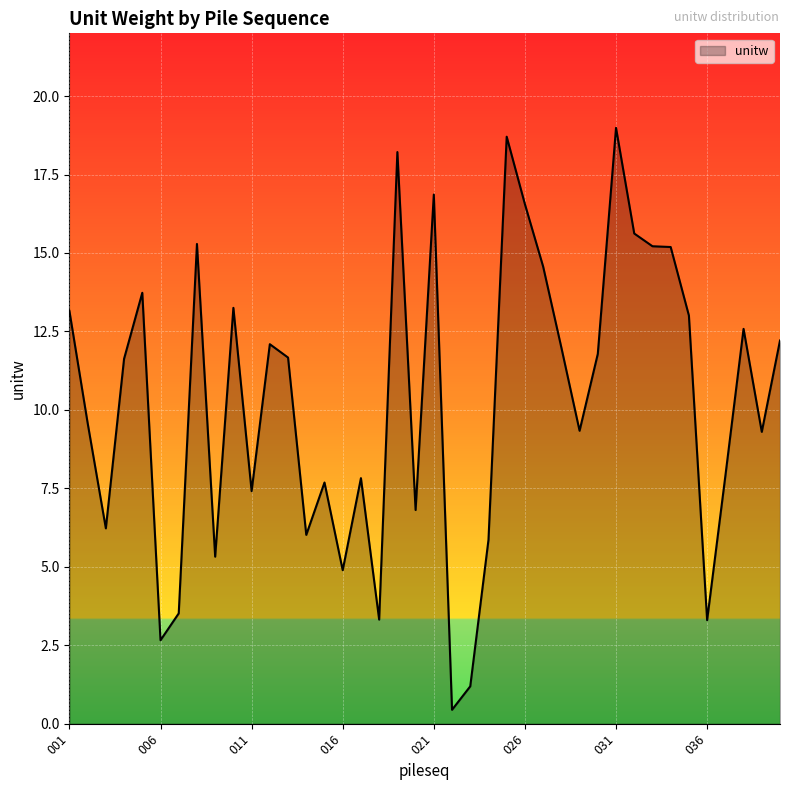

What is the difference between the maximum and minimum values?

18.5